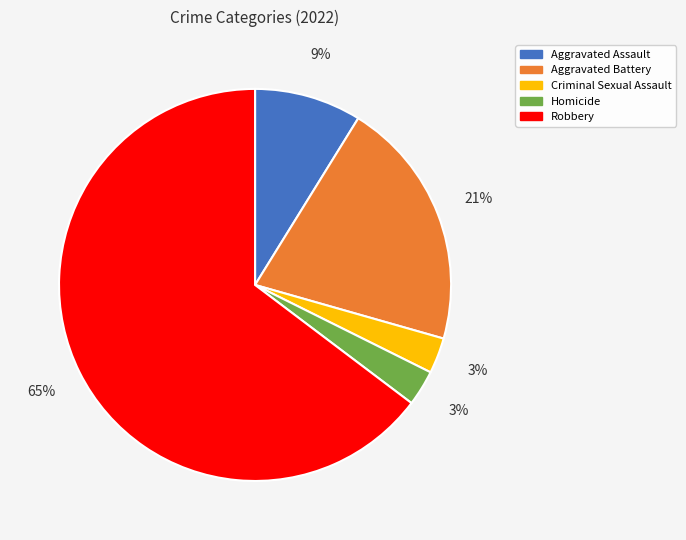

What percentage is the Criminal Sexual Assault slice, to the nearest percent?

3%